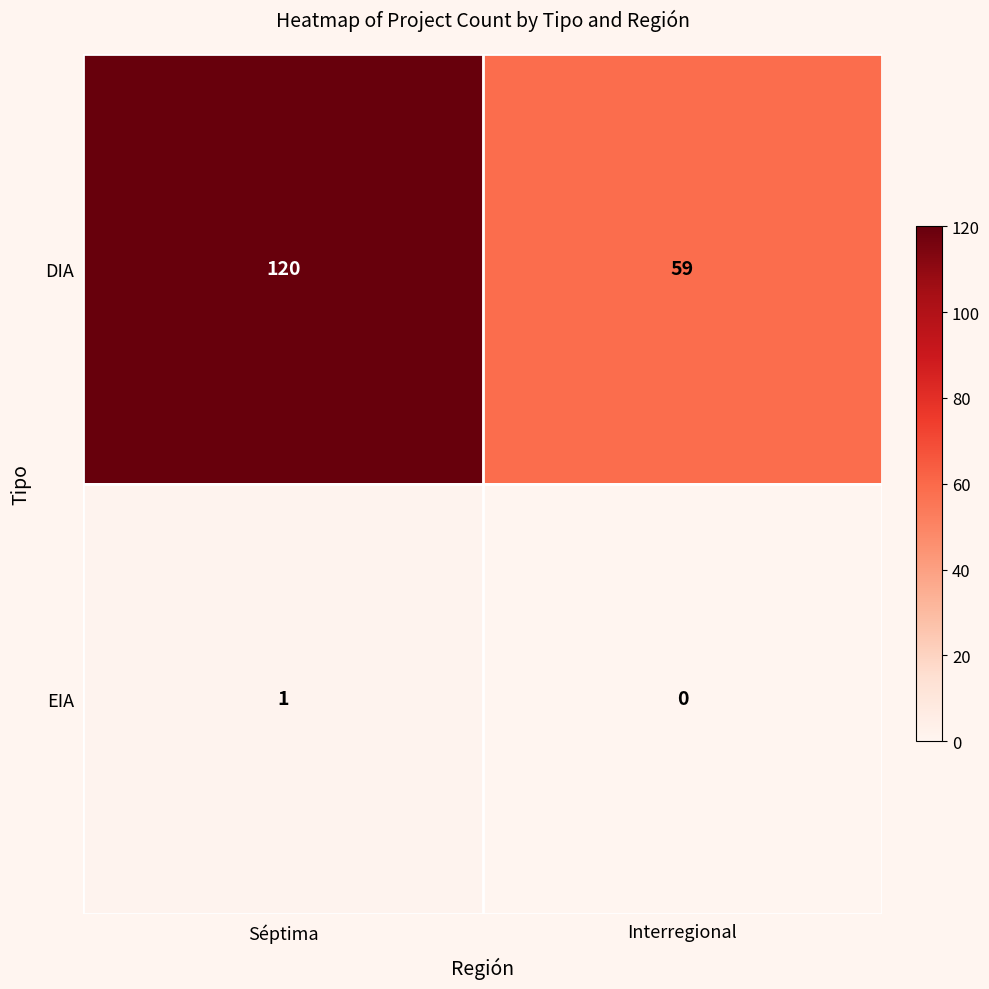

Rank the series by their average value, from lowest to highest.

EIA, DIA